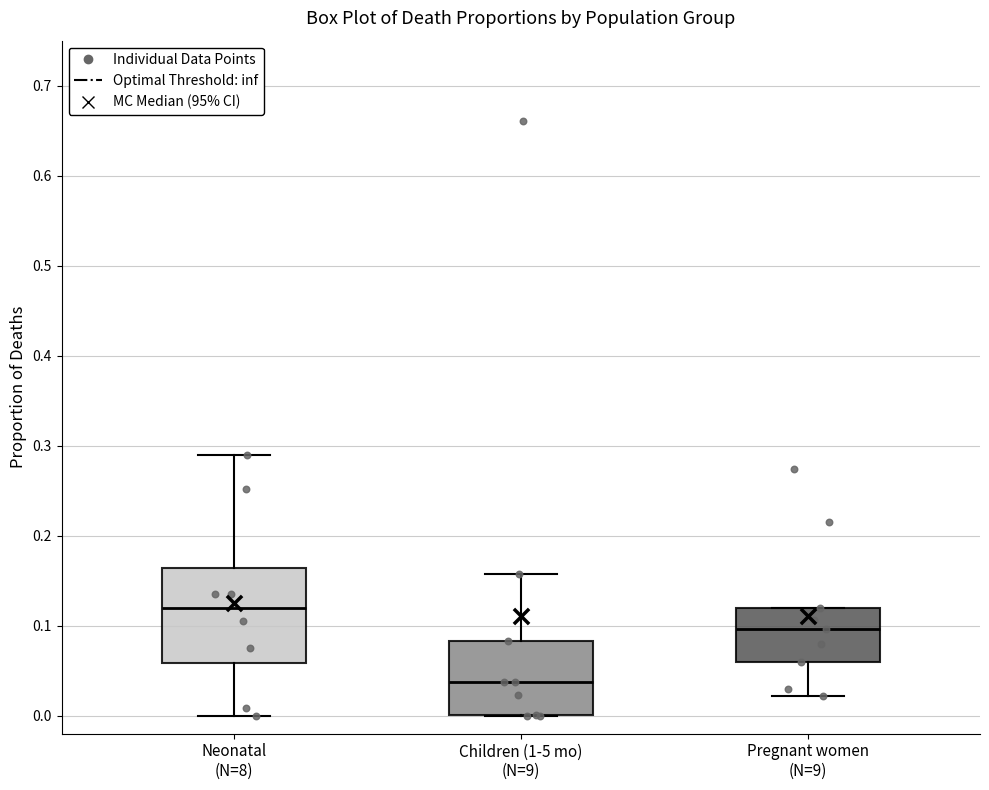

Reading left to right, transcribe this box plot: for each box, give where its median line is, the range the box spans, and where its two whiskers end, as read against the y-axis. The values are not printed on the chart, so give them approximately, as read against the axis.

Neonatal (N=8): median 0.12, box 0.06 to 0.16, whiskers 0.00 to 0.29
Children (1-5 mo) (N=9): median 0.04, box 0.00 to 0.08, whiskers 0.00 to 0.16
Pregnant women (N=9): median 0.10, box 0.06 to 0.12, whiskers 0.02 to 0.12